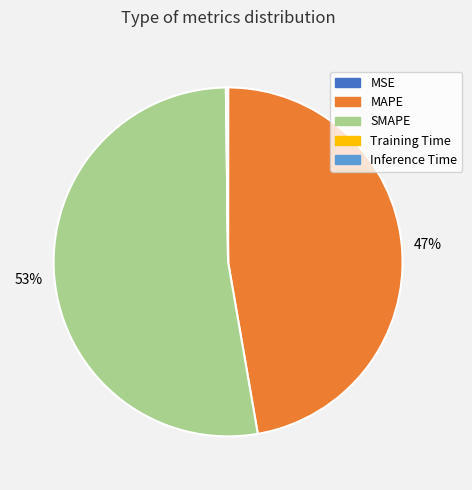

Which category has the biggest portion of the pie?

SMAPE